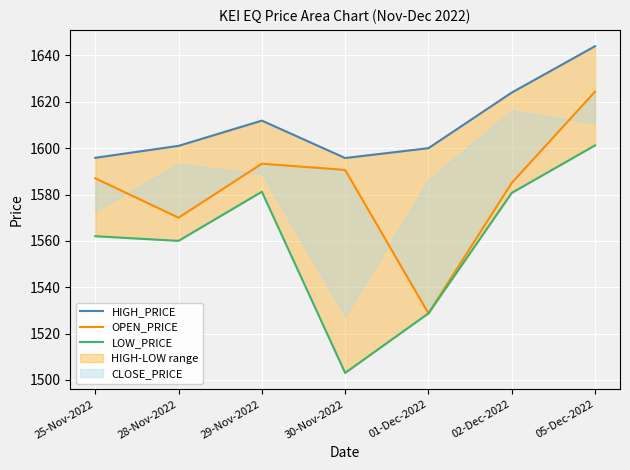

List the series in order of their peak value, lowest first.

LOW_PRICE, OPEN_PRICE, HIGH_PRICE